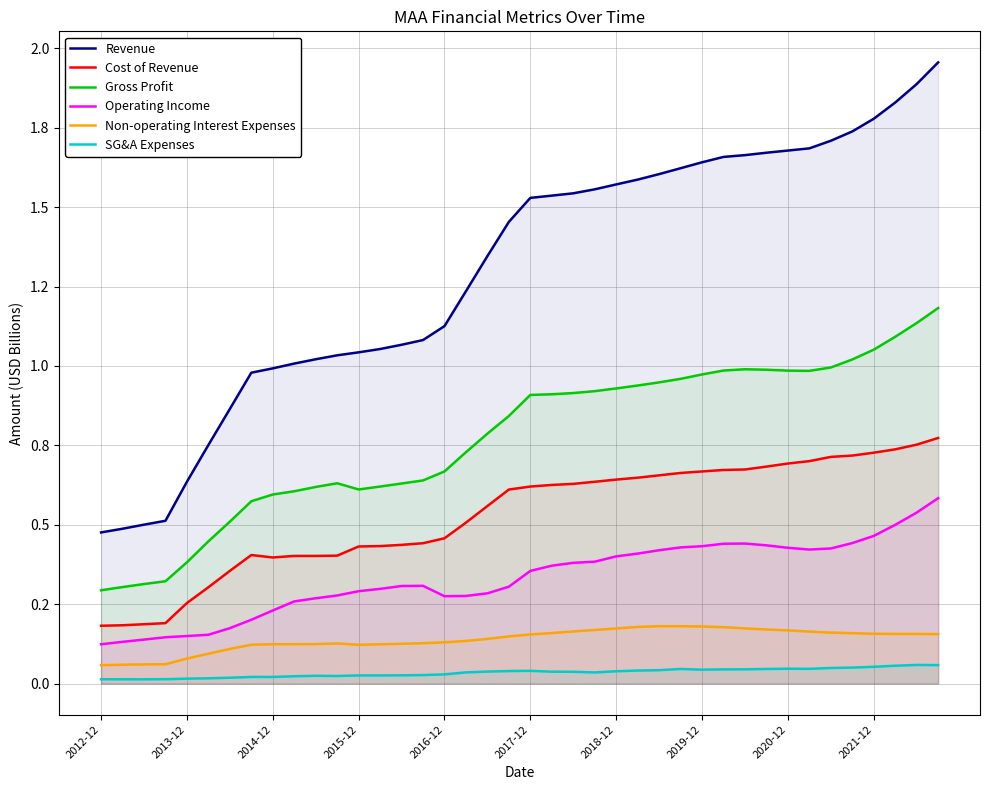

How many Operating Income values are between 0 and 1?

40